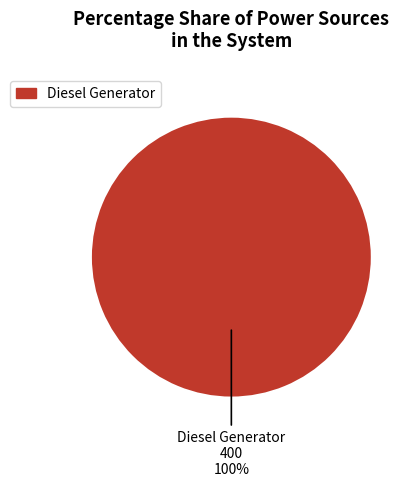

To the nearest percent, what portion does Diesel Generator represent?

100%